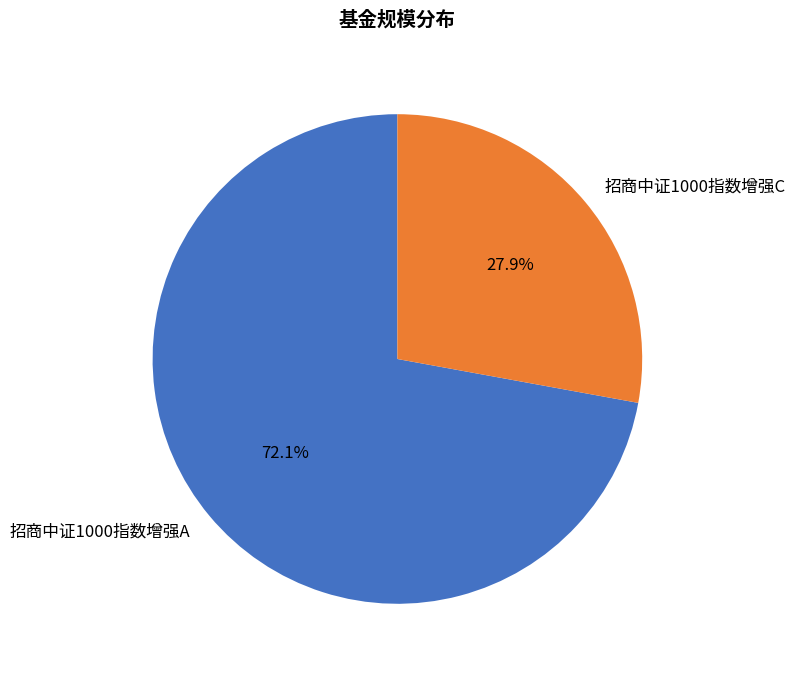

How much of the chart is everything except 招商中证1000指数增强A?

27.9%